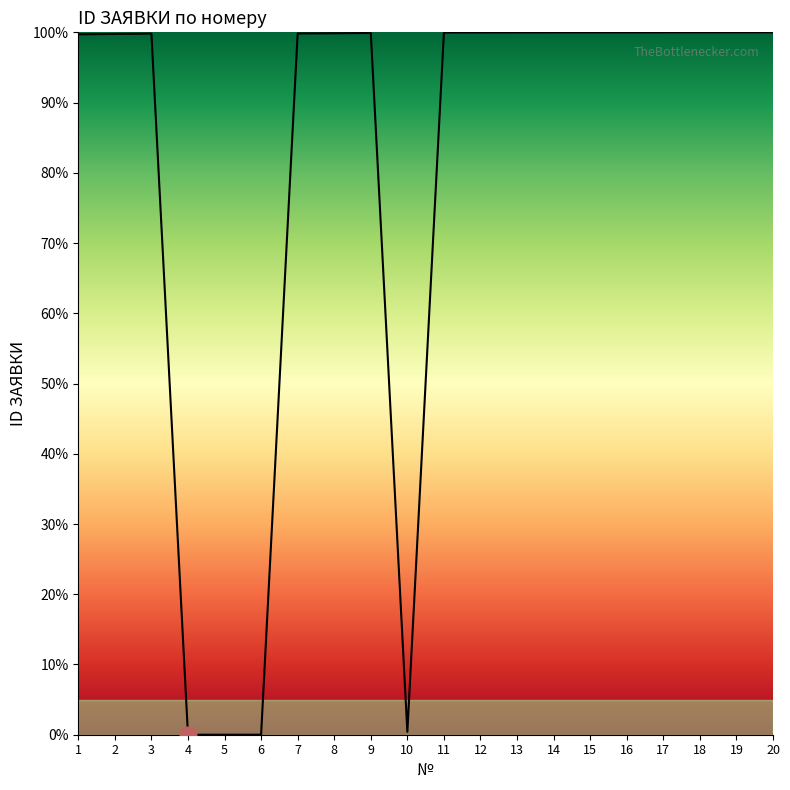

What is the change in value from 4 to 19?

+100.0